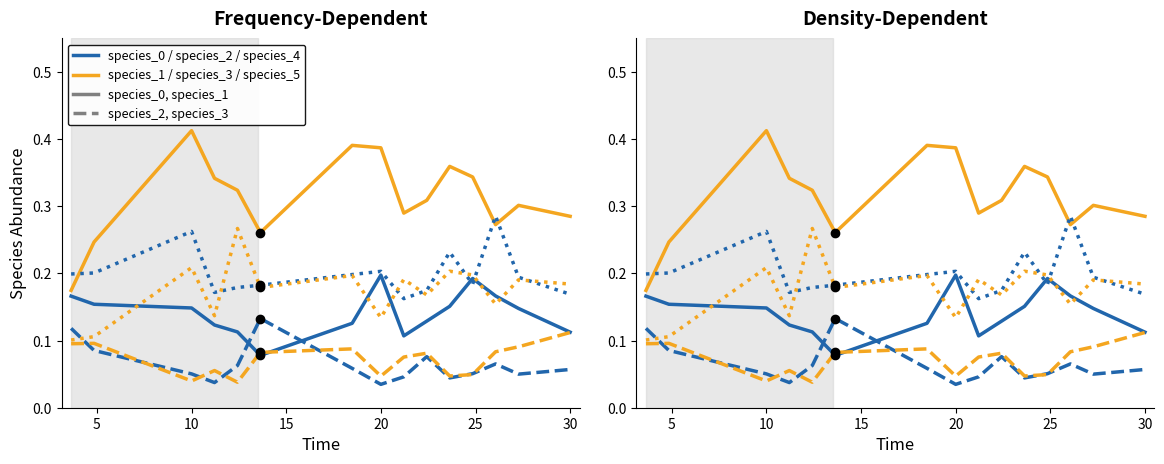

At 20, list the series in order from smallest to largest.

species_2, species_3, species_5, species_0, species_4, species_1